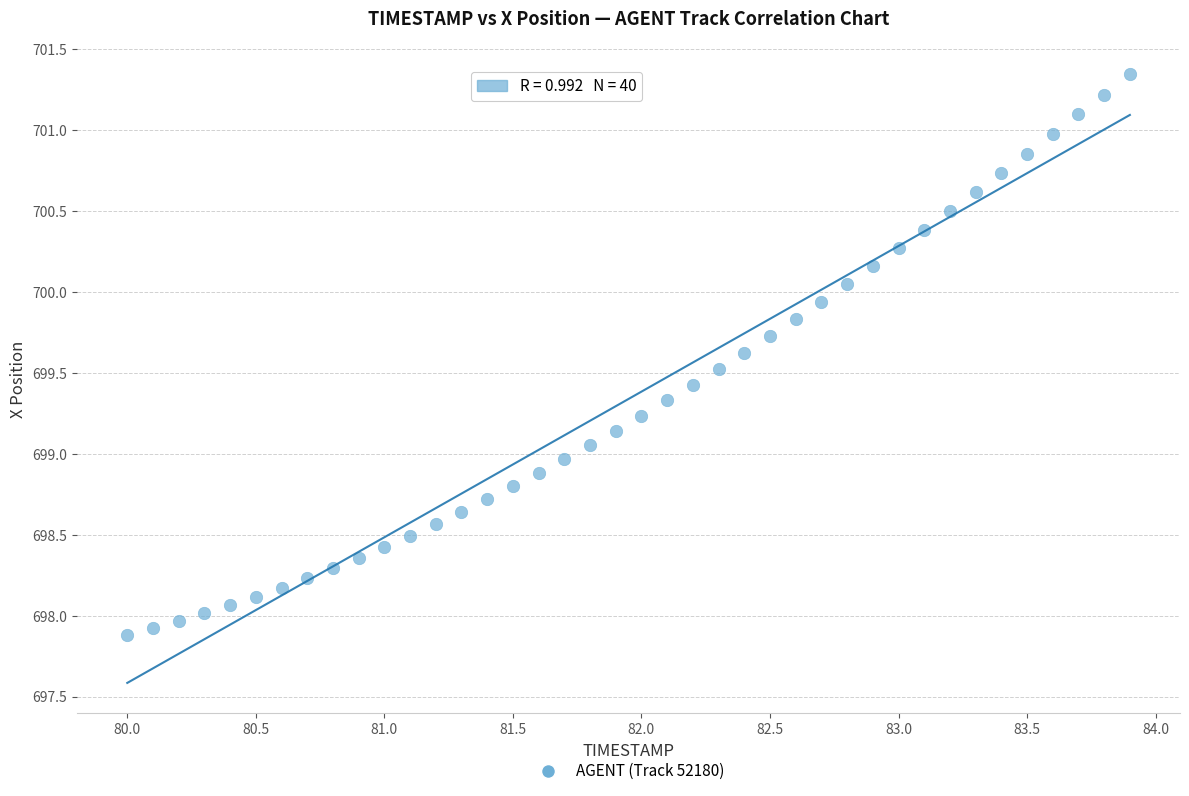

What is the range of X values (max minus min)?

3.9